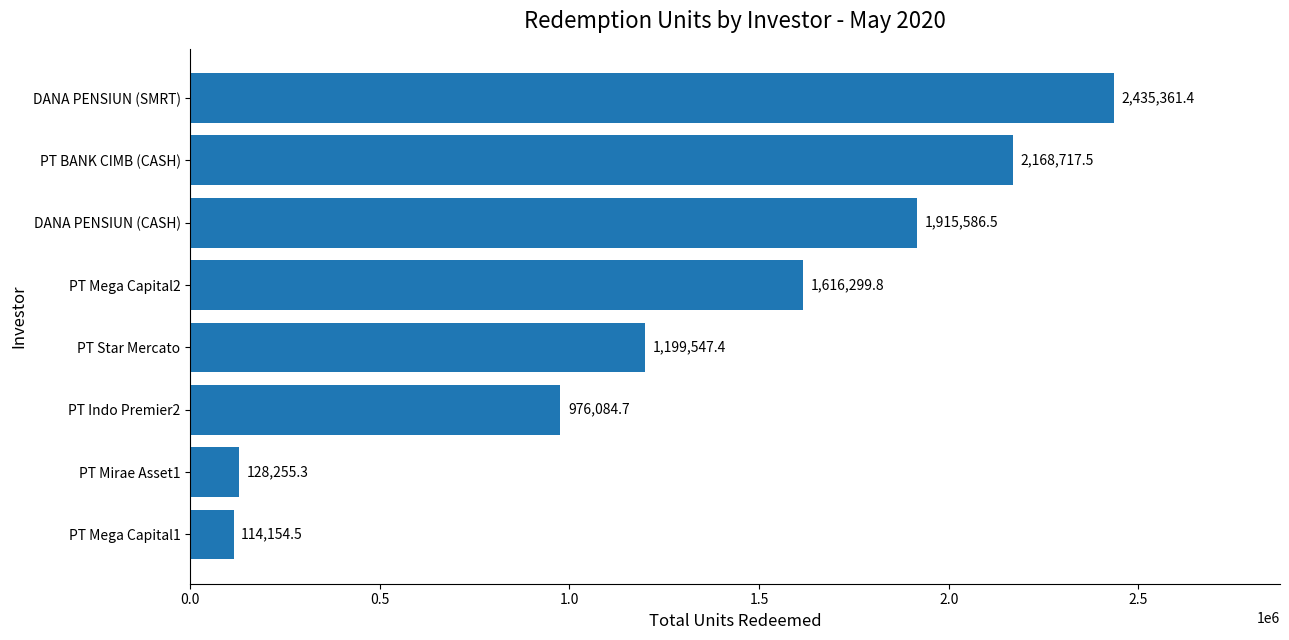

List the labels in order of value, smallest first.

PT Mega Capital1, PT Mirae Asset1, PT Indo Premier2, PT Star Mercato, PT Mega Capital2, DANA PENSIUN (CASH), PT BANK CIMB (CASH), DANA PENSIUN (SMRT)